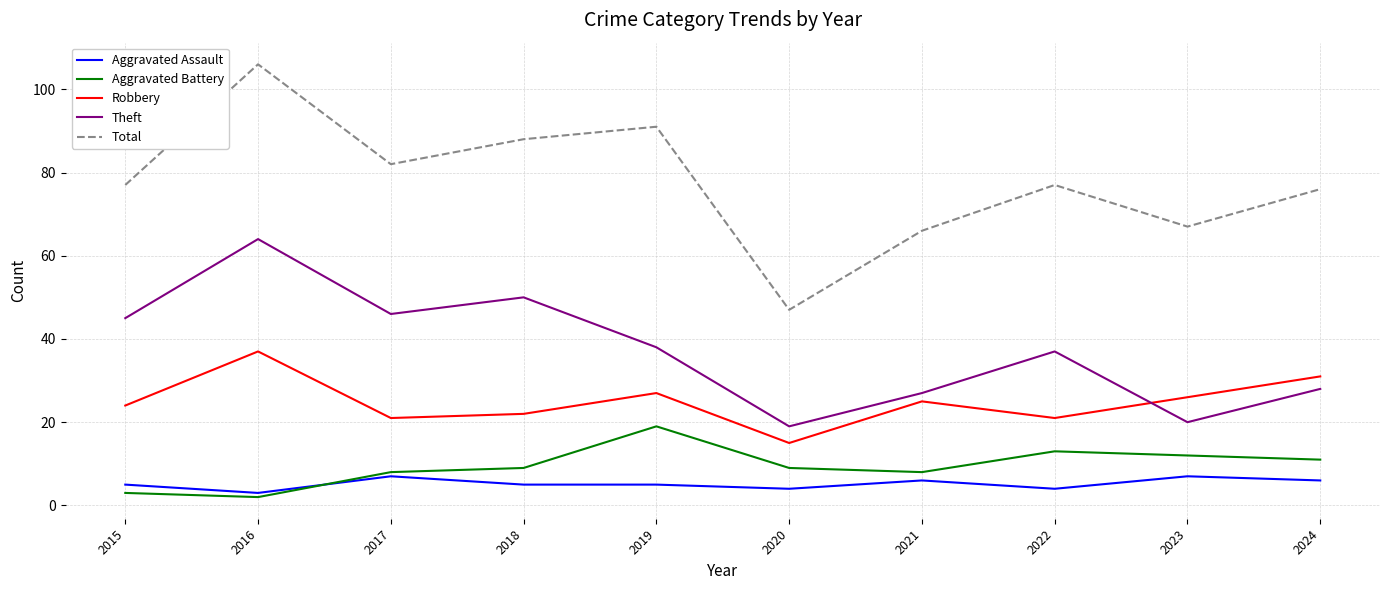

After their last crossing, which series has the higher values: Theft or Robbery?

Robbery